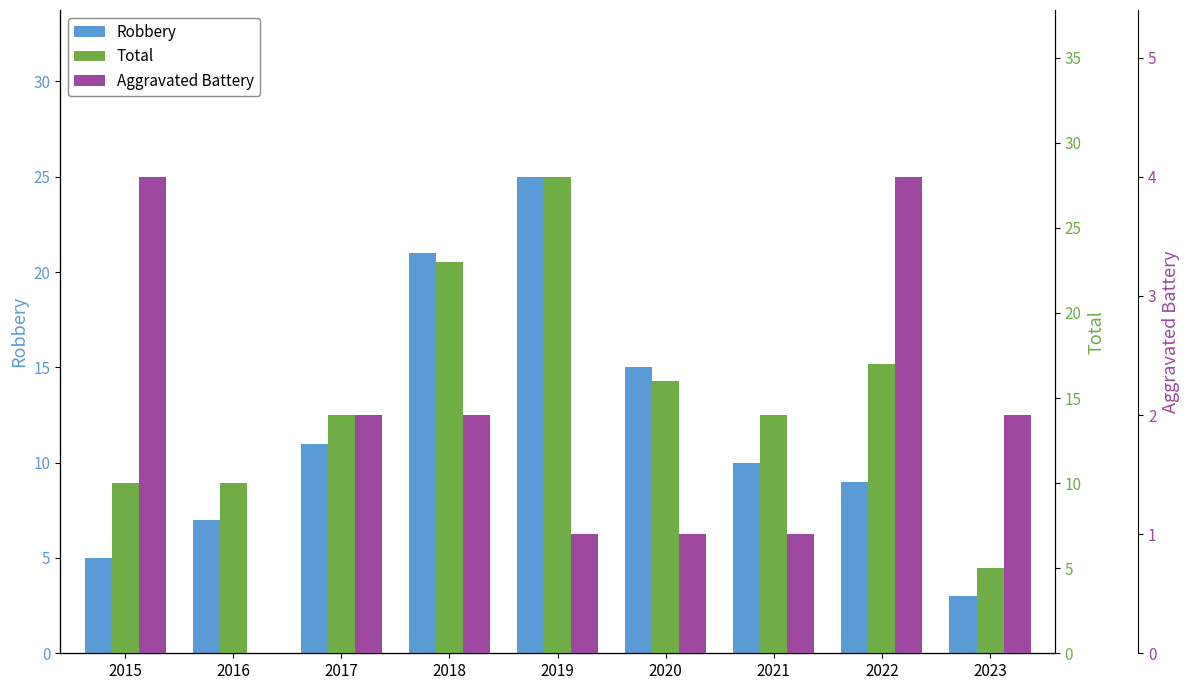

How many bars are there in total?

27